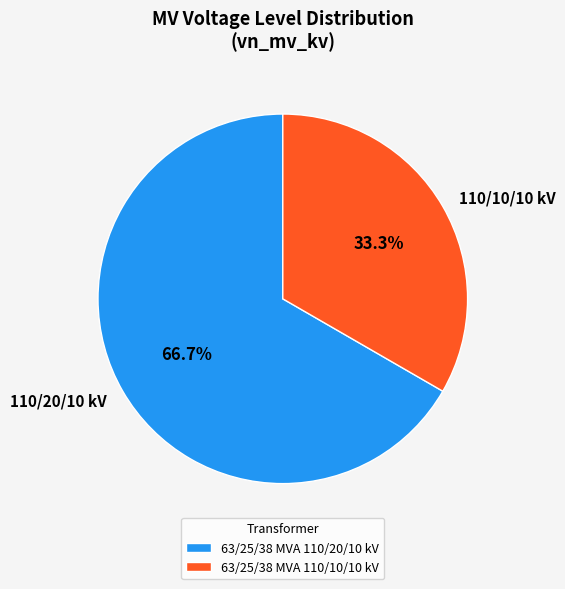

What percentage do 63/25/38 MVA 110/10/10 kV and 63/25/38 MVA 110/20/10 kV together represent?

100.0%